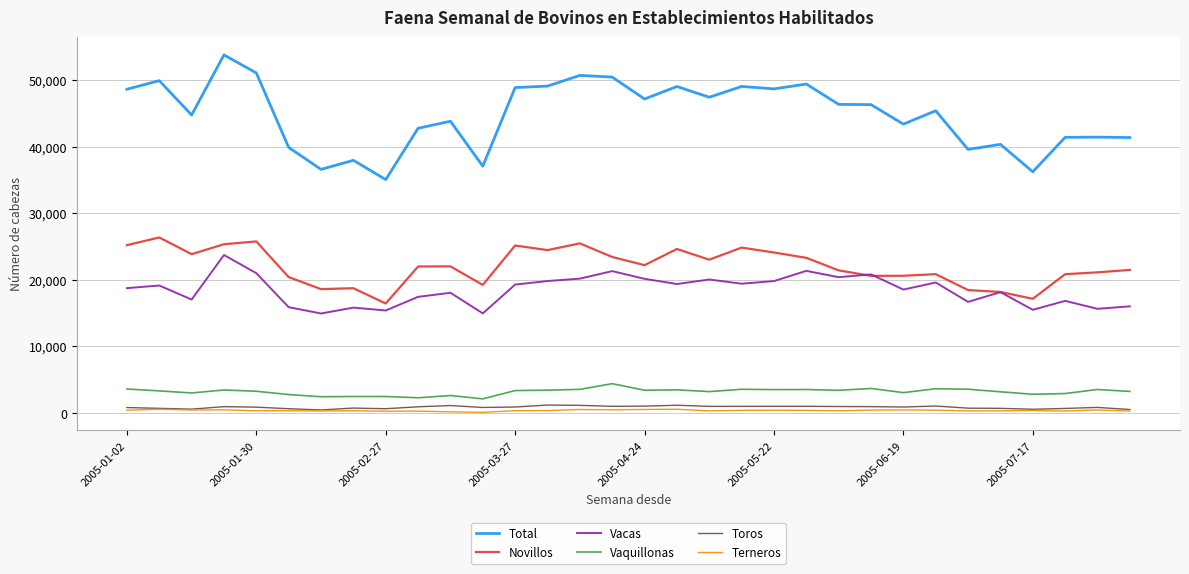

What is the lowest value of the Vaquillonas series?

2083